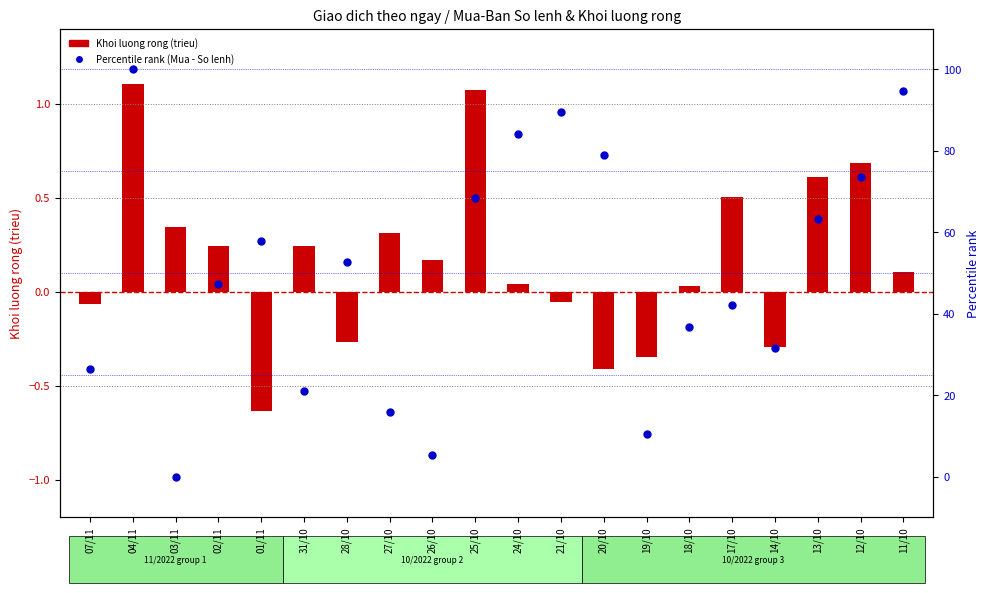

Which series has the widest spread of Y values?

Percentile rank (Mua - So lenh)